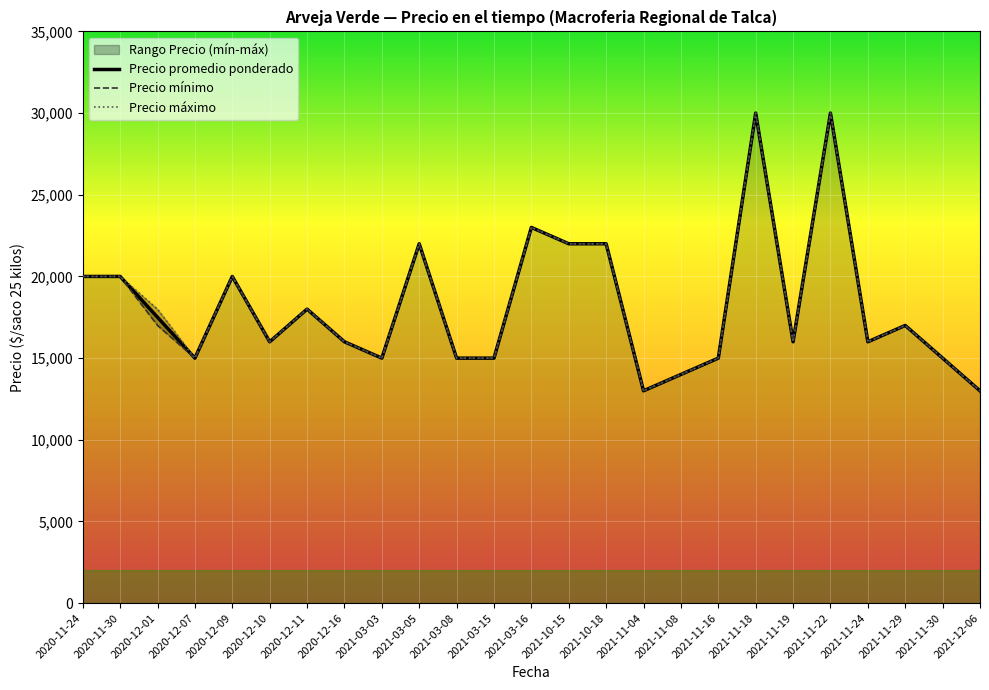

What is the maximum value for Precio promedio ponderado?

30000